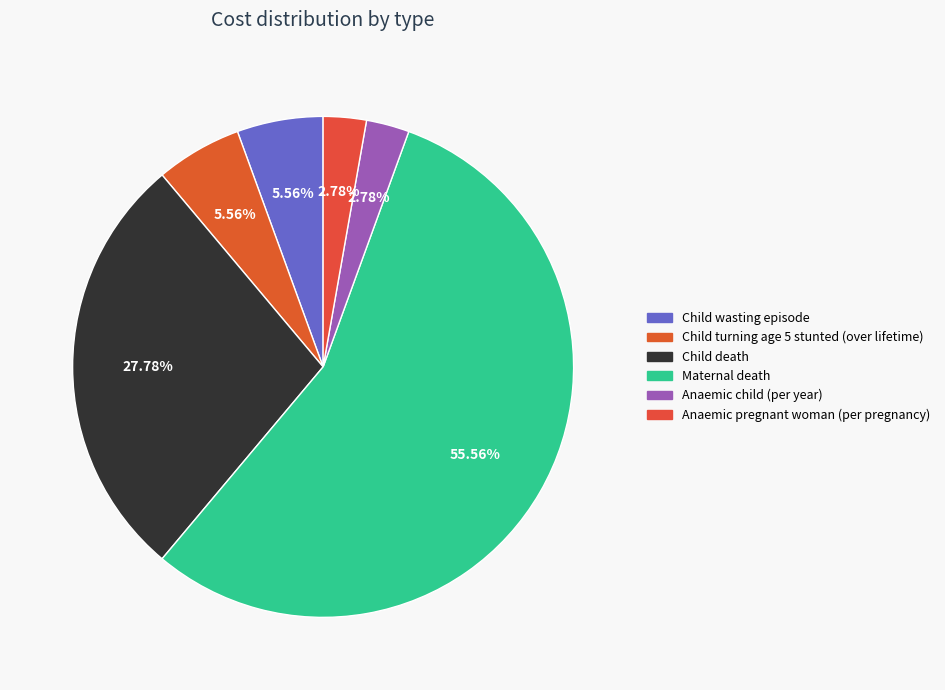

Combined, do Anaemic pregnant woman (per pregnancy) and Child death account for over 50%?

No